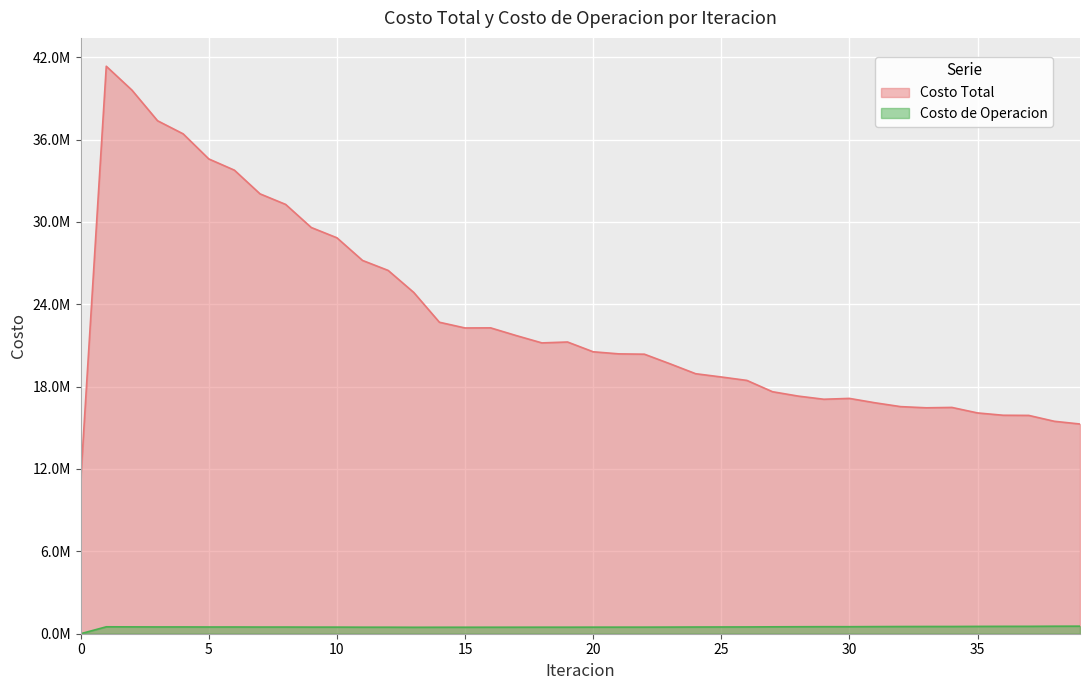

What value does the Costo de Operacion series have at 33?

526627.6